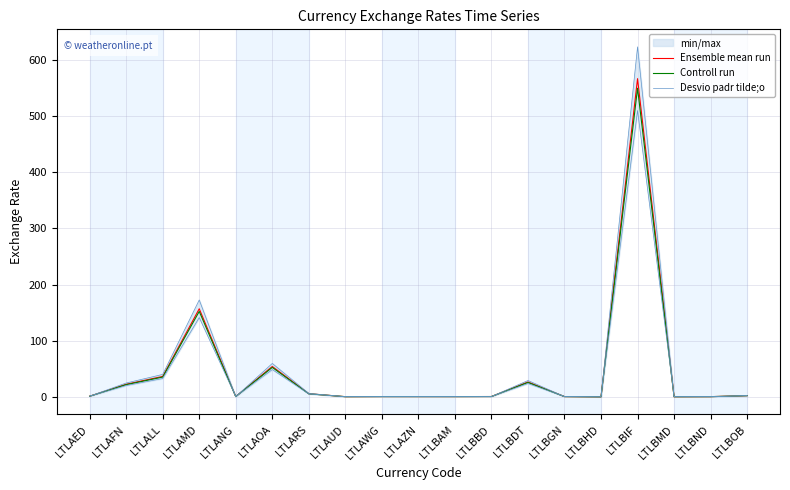

What is the minimum value for Controll run?

0.1